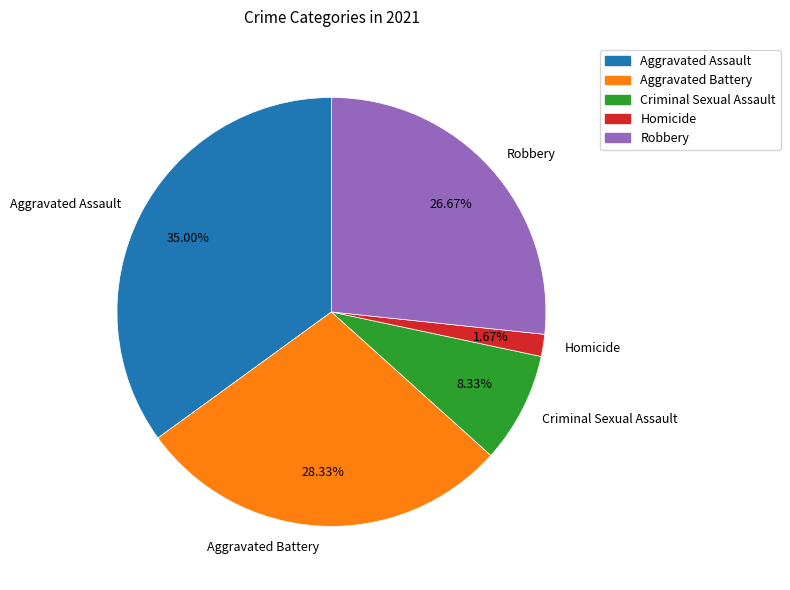

The Criminal Sexual Assault slice represents 16% of the pie. True or false?

False